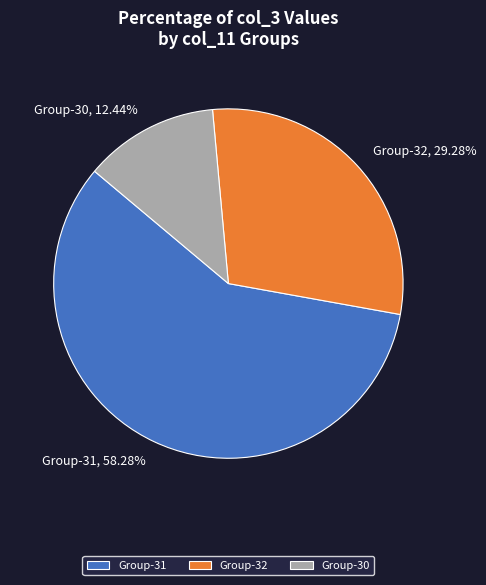

How many slices are in this pie chart?

3